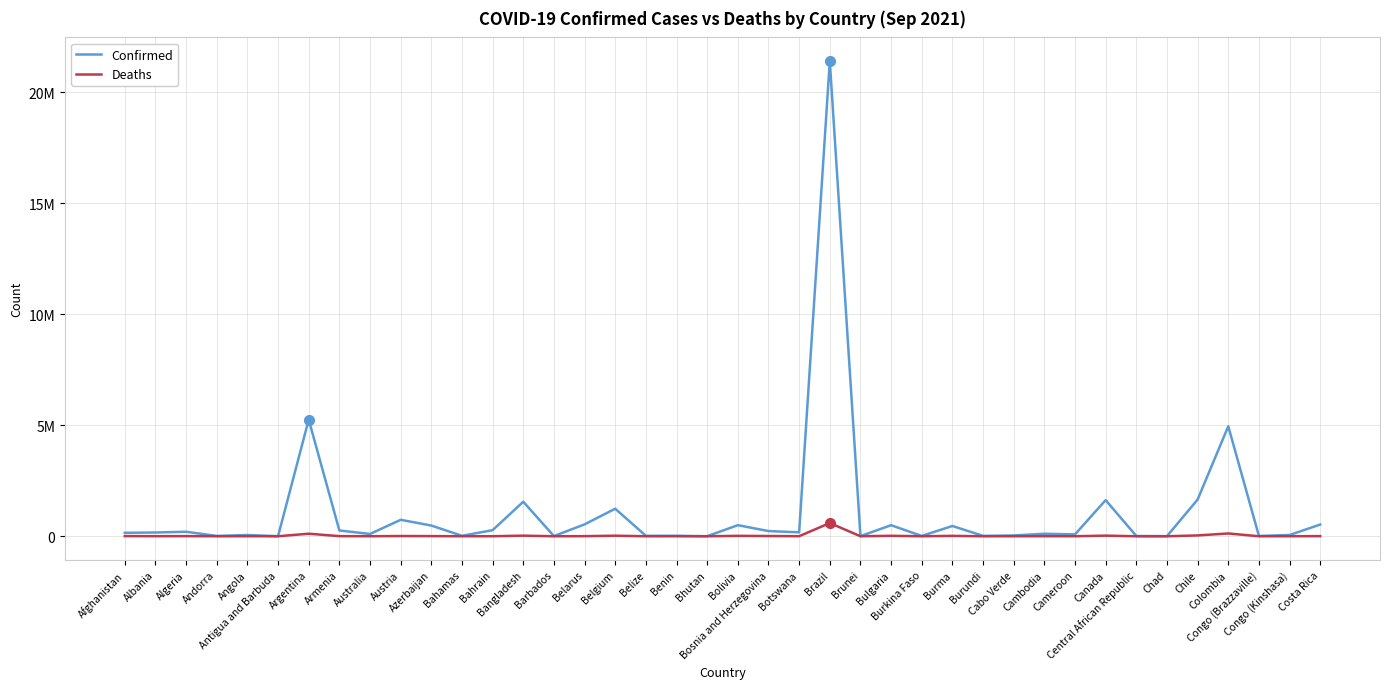

The value of Deaths at Antigua and Barbuda is 132. True or false?

False